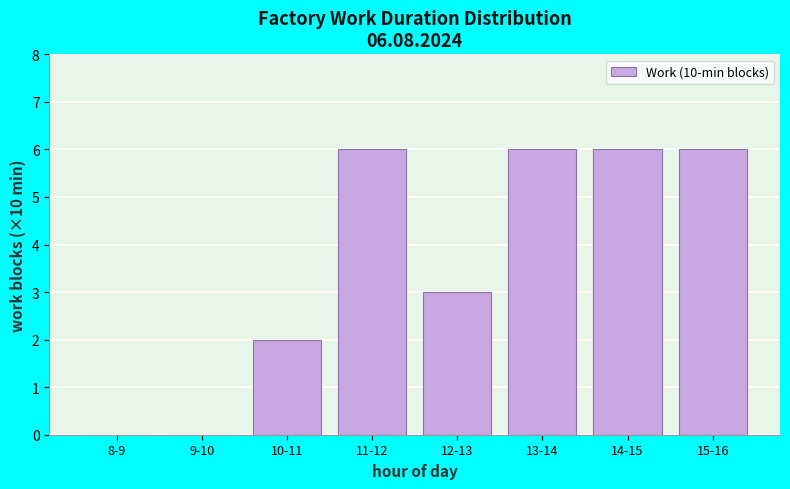

Reading left to right, transcribe all the data shown in this chart.

8-9=0	9-10=0	10-11=2	11-12=6	12-13=3	13-14=6	14-15=6	15-16=6